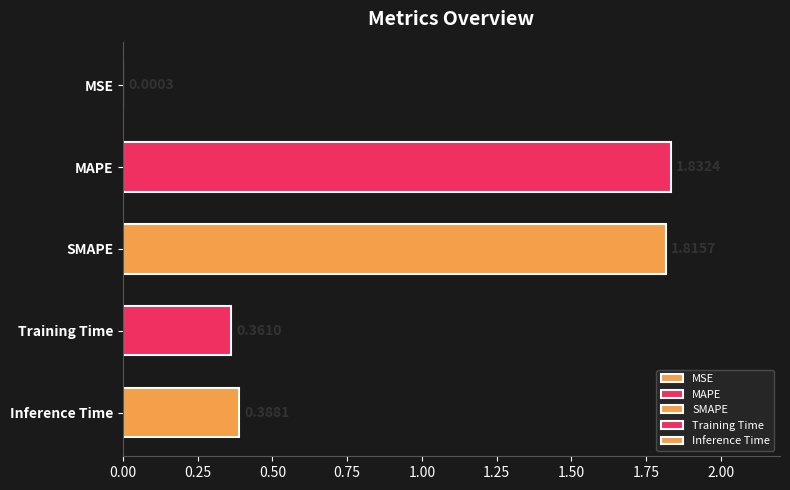

How many series are shown in this chart?

1